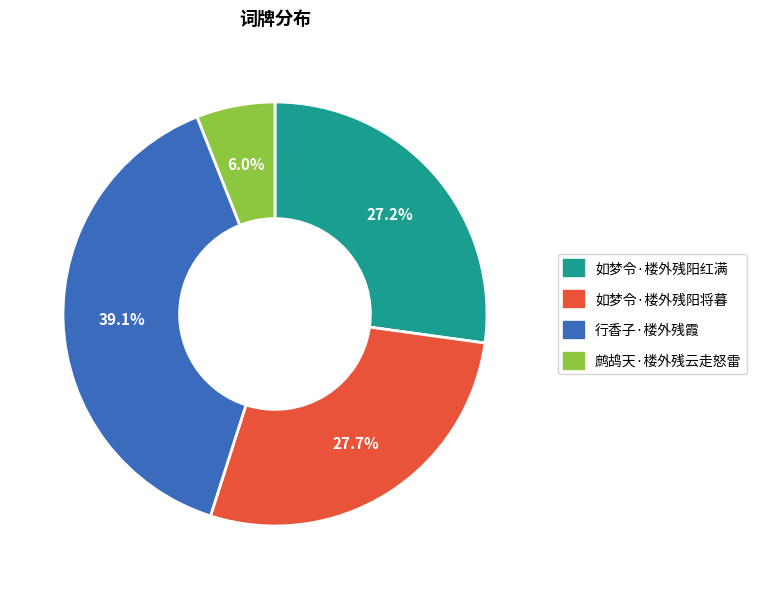

To the nearest percent, what is the average slice percentage?

25%